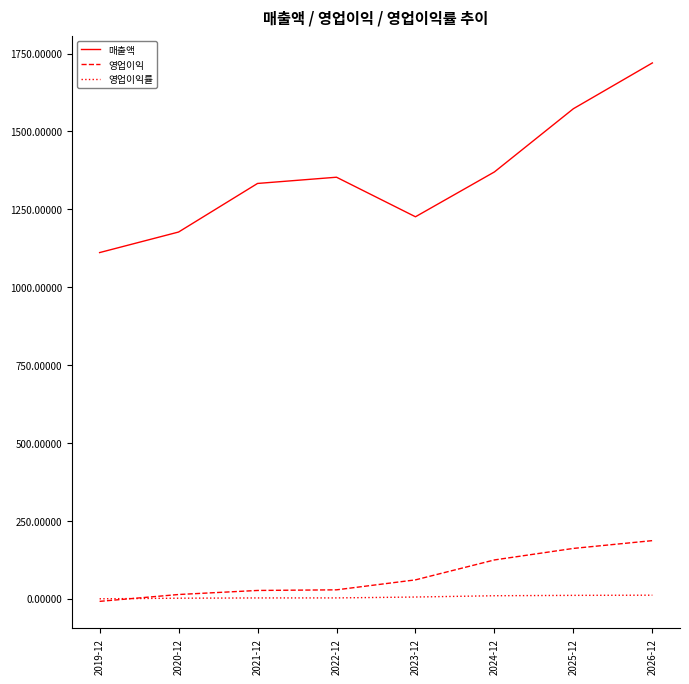

What is the minimum value shown in the chart?

-9.0